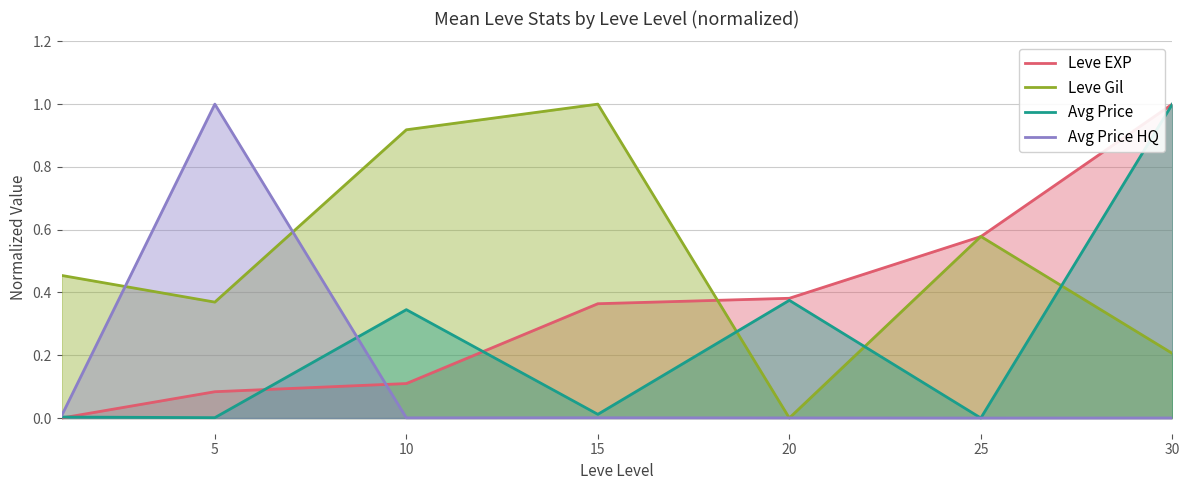

What are all the series names shown in the legend?

Leve EXP, Leve Gil, Avg Price, Avg Price HQ